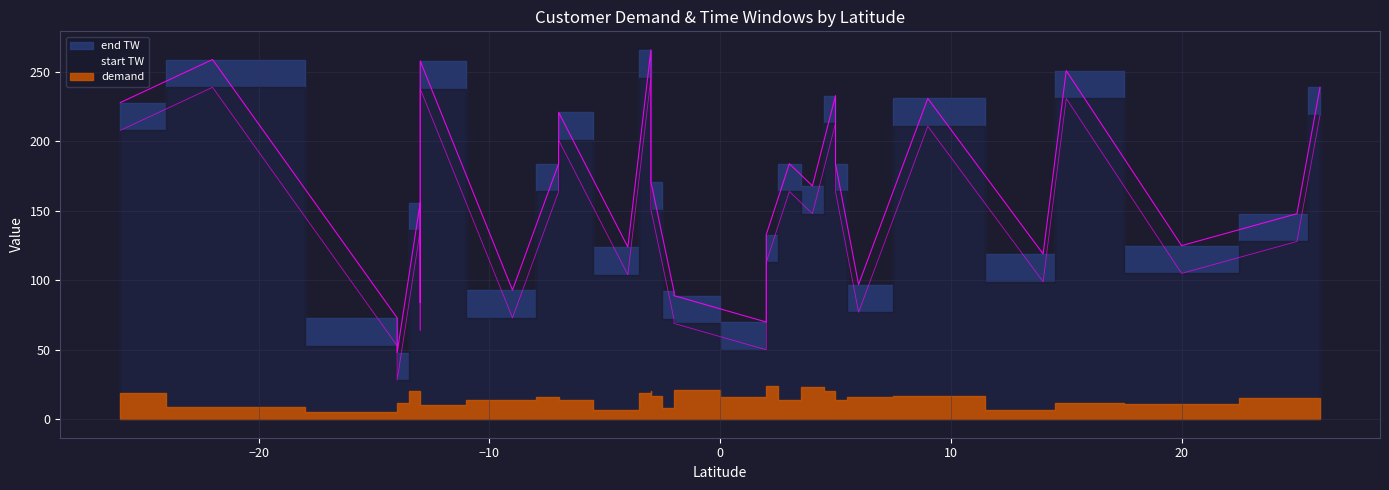

What is the difference between the maximum and minimum values in the start TW series?

218